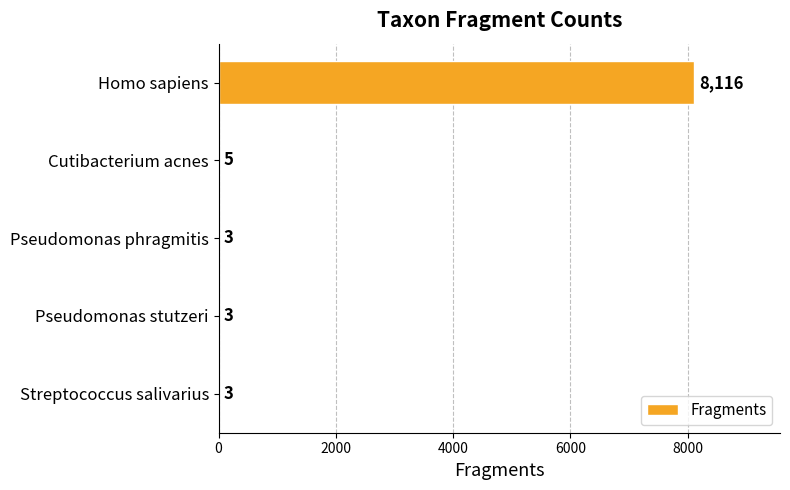

What is the greatest value displayed?

8116